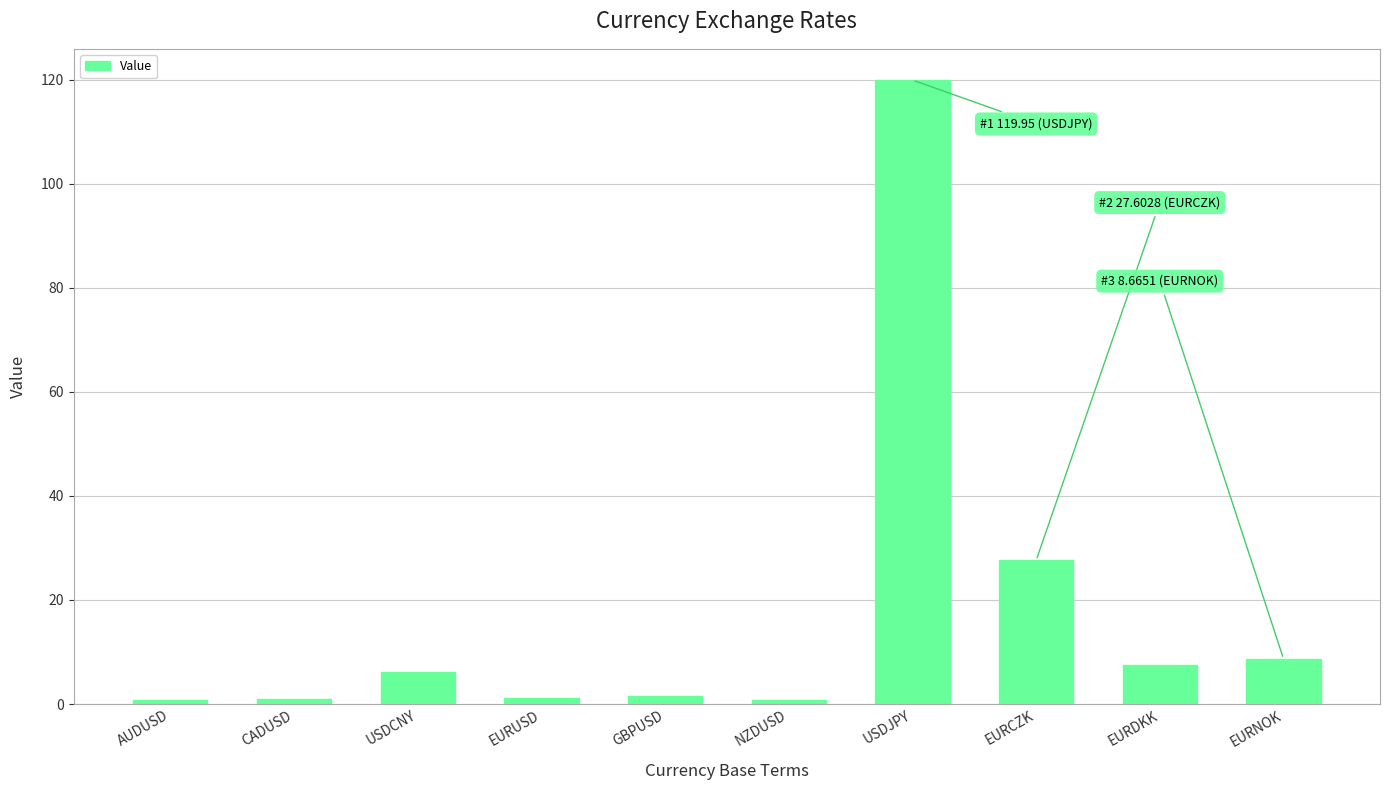

What is the greatest value displayed?

120.0